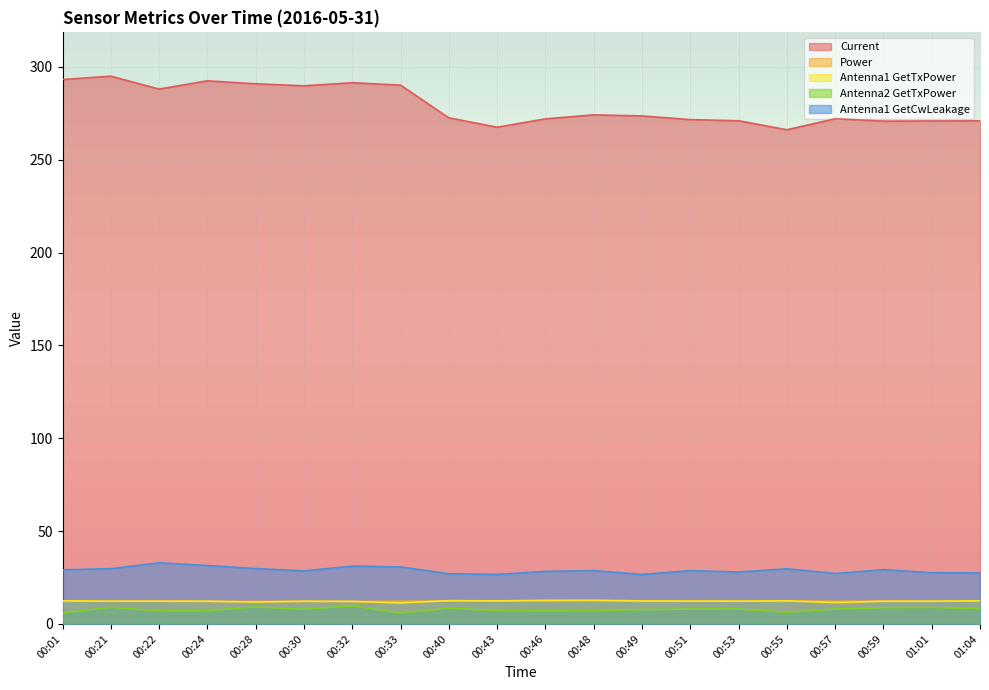

True or false: Antenna1 GetCwLeakage and Current cross at least once.

False